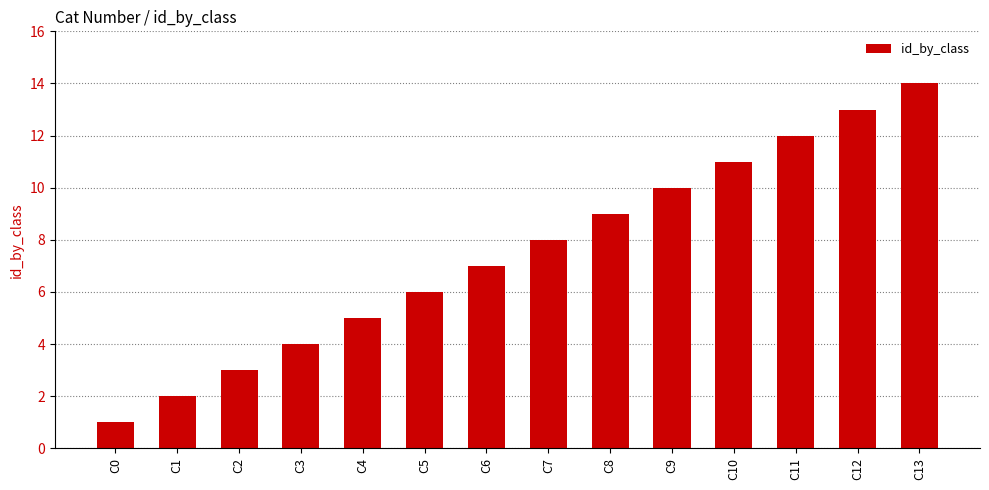

The value at C8 is 14. True or false?

False